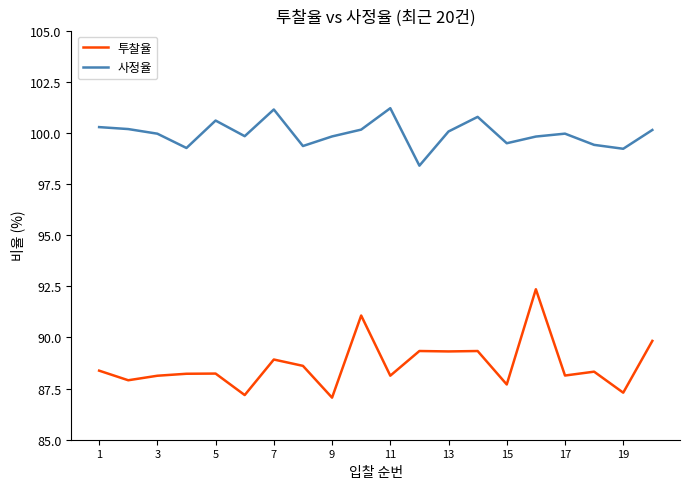

Count the number of categories in the chart.

20